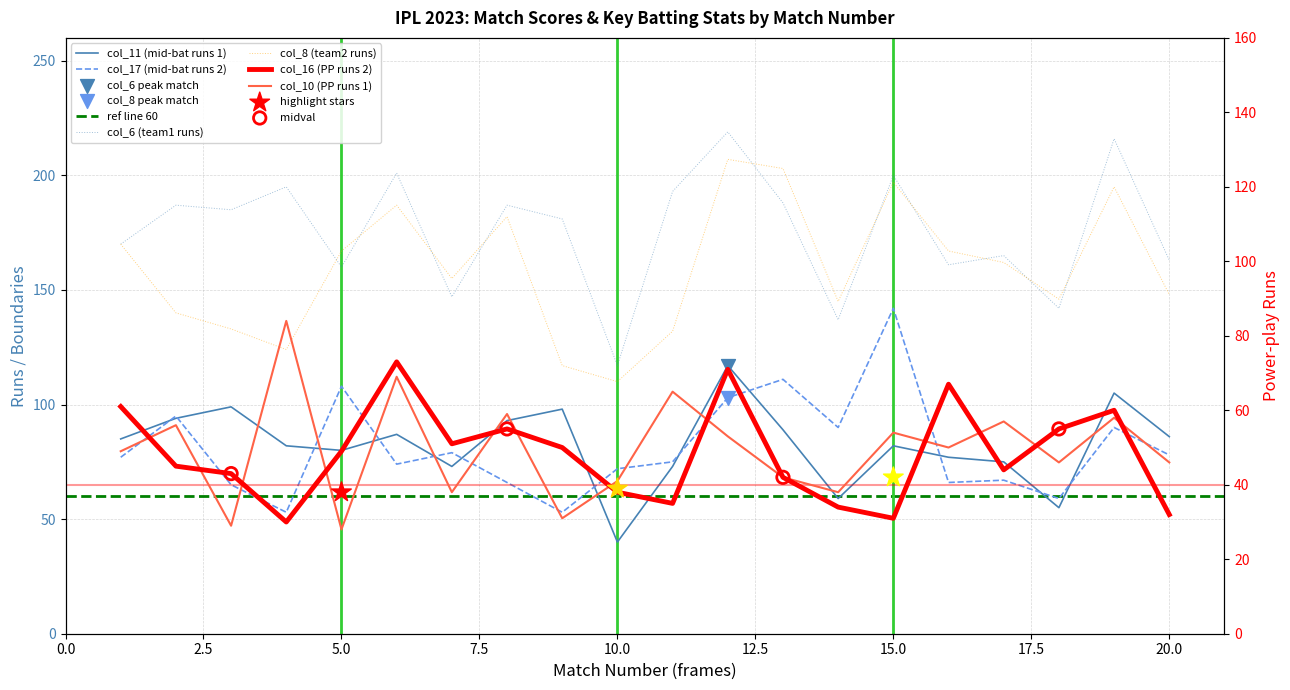

Is the value of col_10 at 17 greater than the value of col_8 at 15?

No